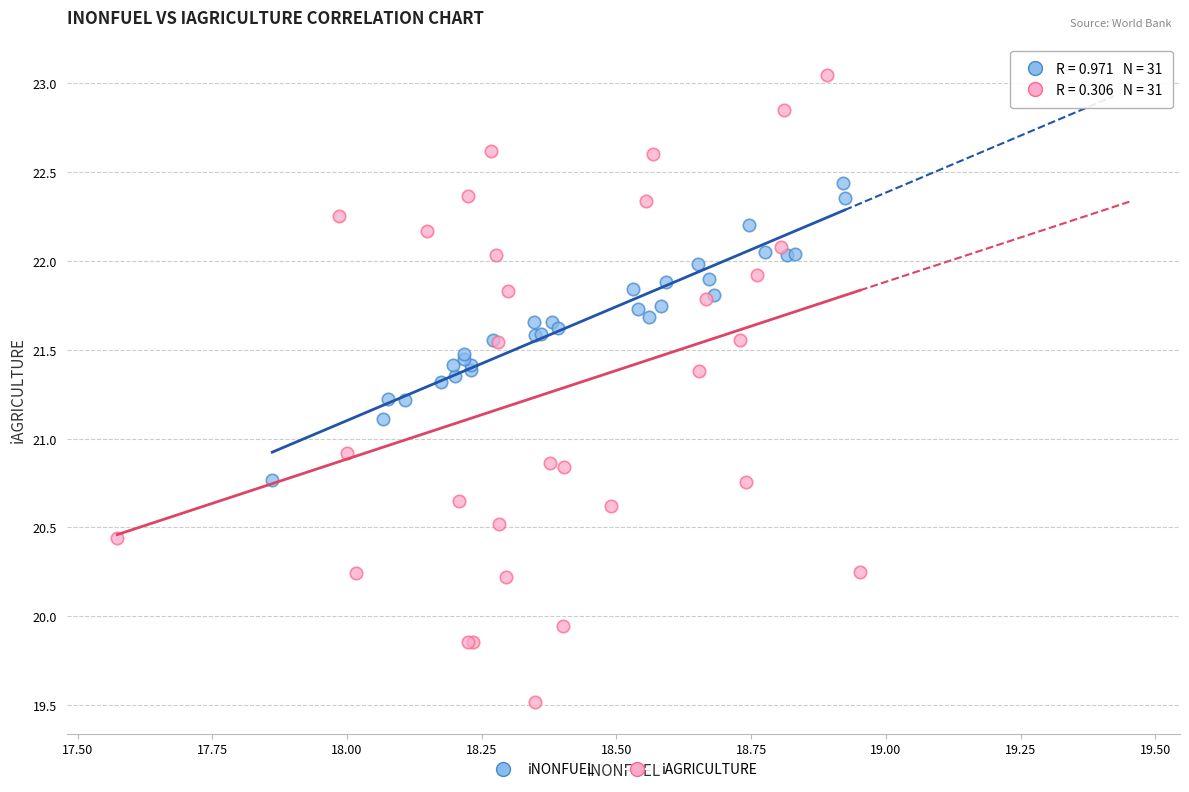

What are all the series names shown in the legend?

iNONFUEL, iAGRICULTURE